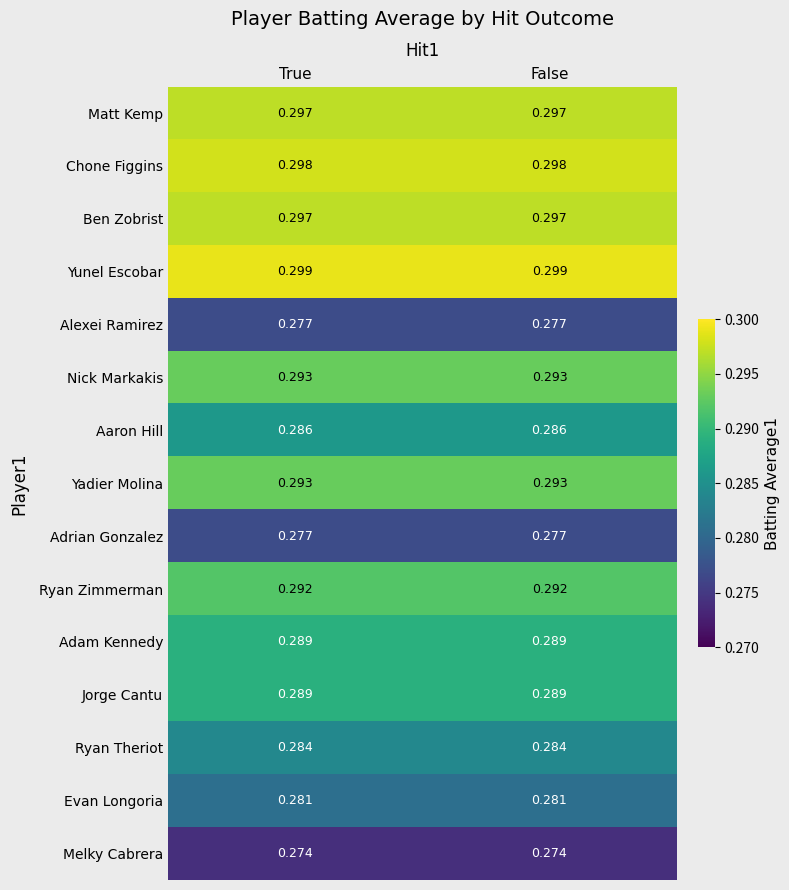

Which series has the largest total across all categories?

Yunel Escobar